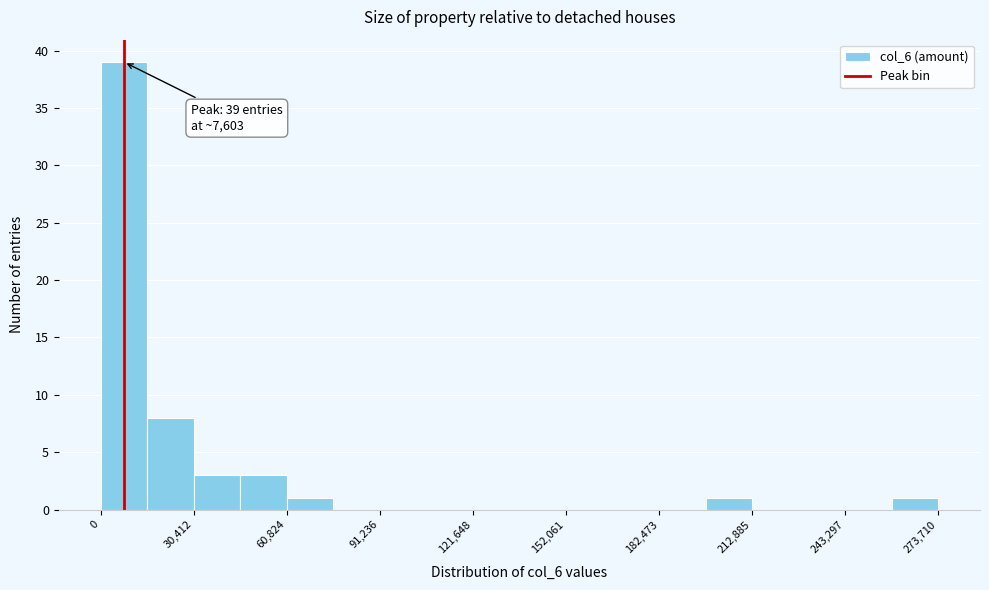

Read against the x-axis, roughly where is the centre of the tallest bar?

10000